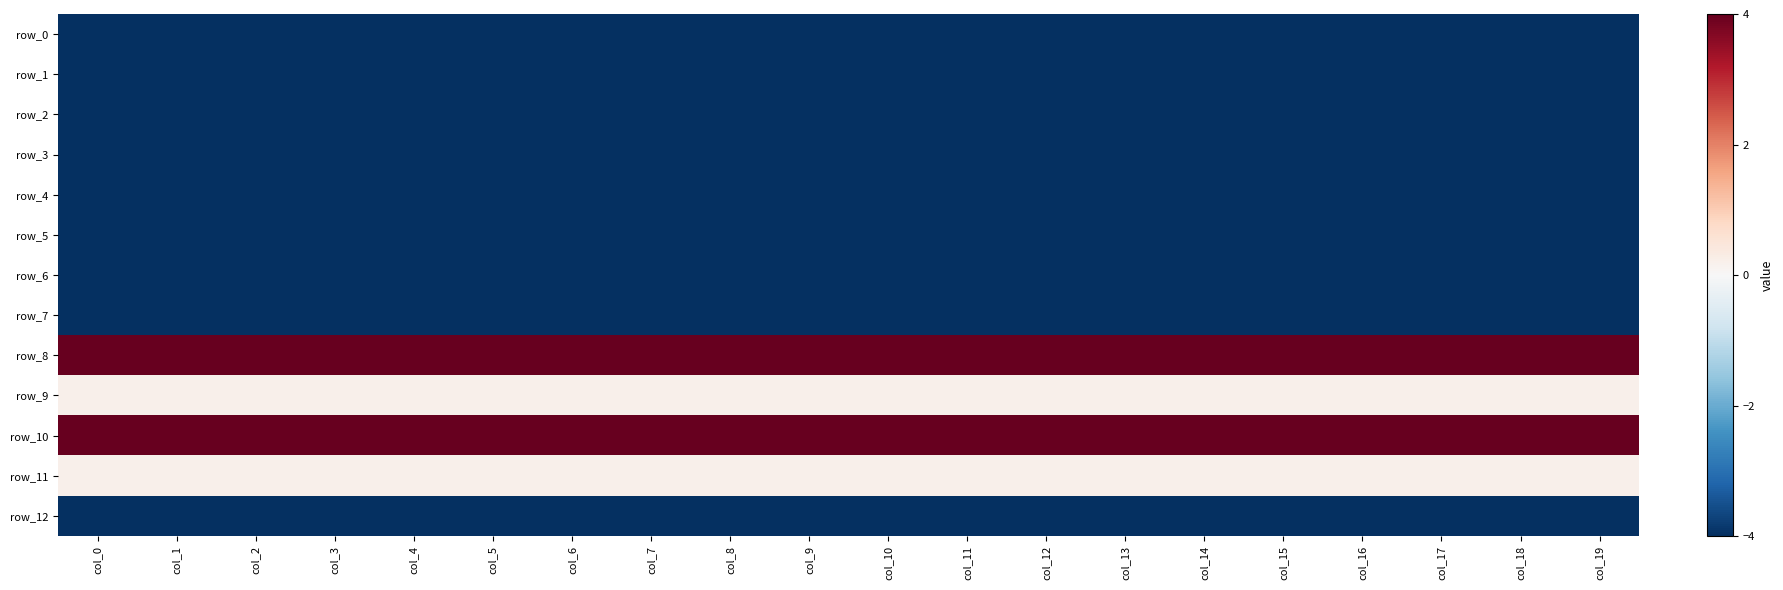

Read the row_10 value at col_4.

4.0